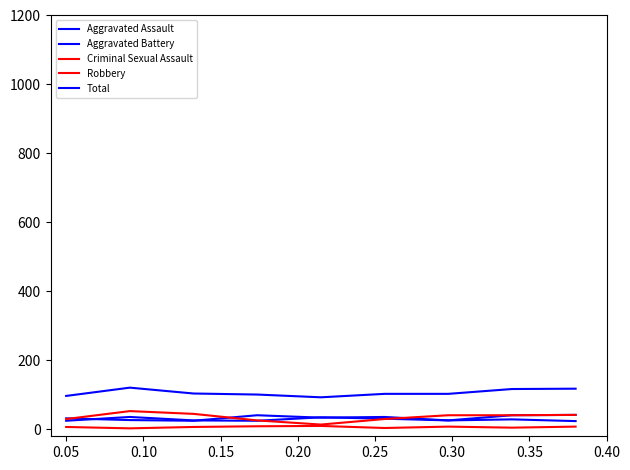

What is the lowest value of the Aggravated Assault series?

25